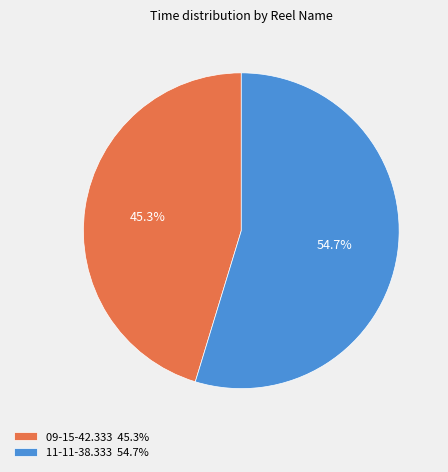

True or false: 09-15-42.333 accounts for 45% of the total.

True